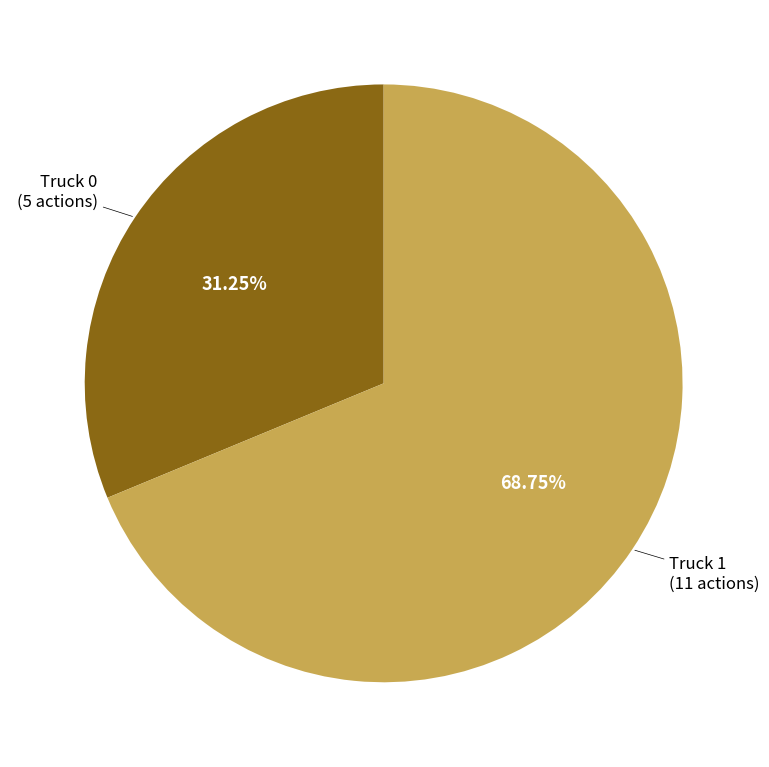

Is there a majority slice in this chart?

Yes